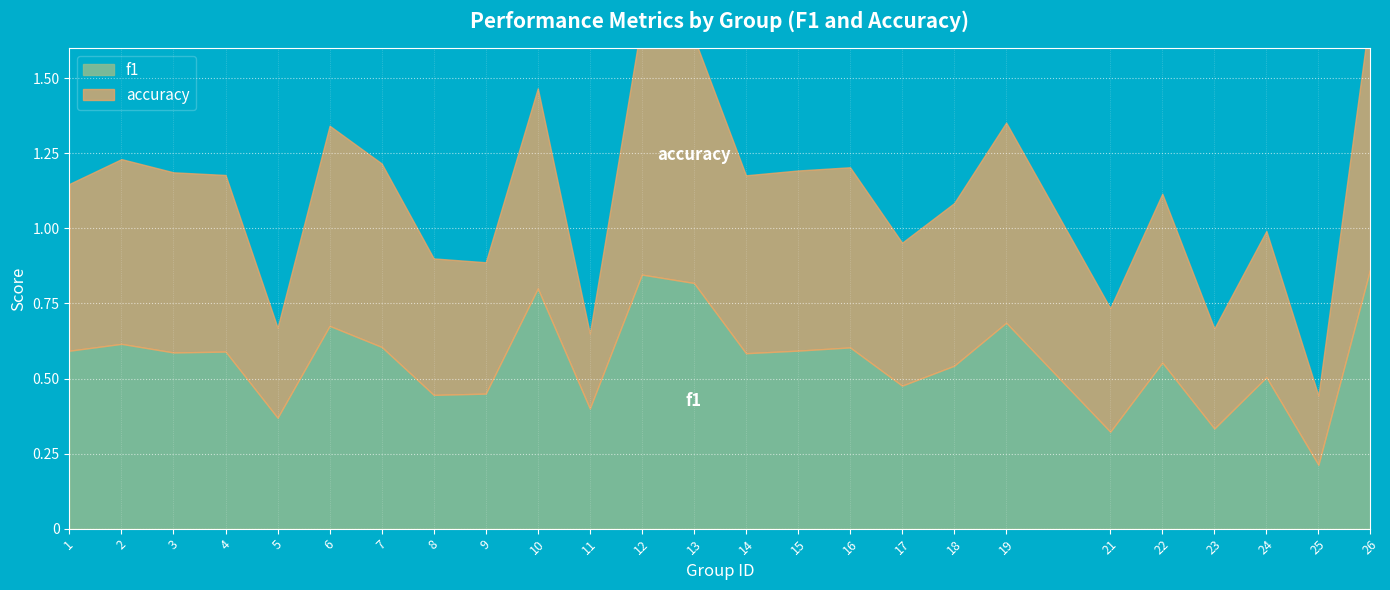

How many f1 values are between 0 and 1?

25